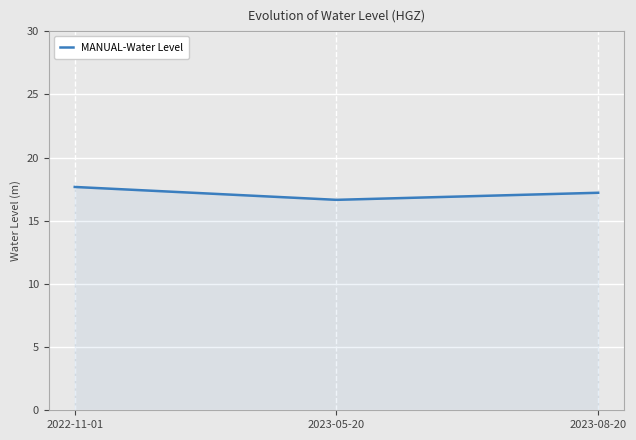

What is the difference between the values at 2023-05-20 and 2023-08-20?

0.6